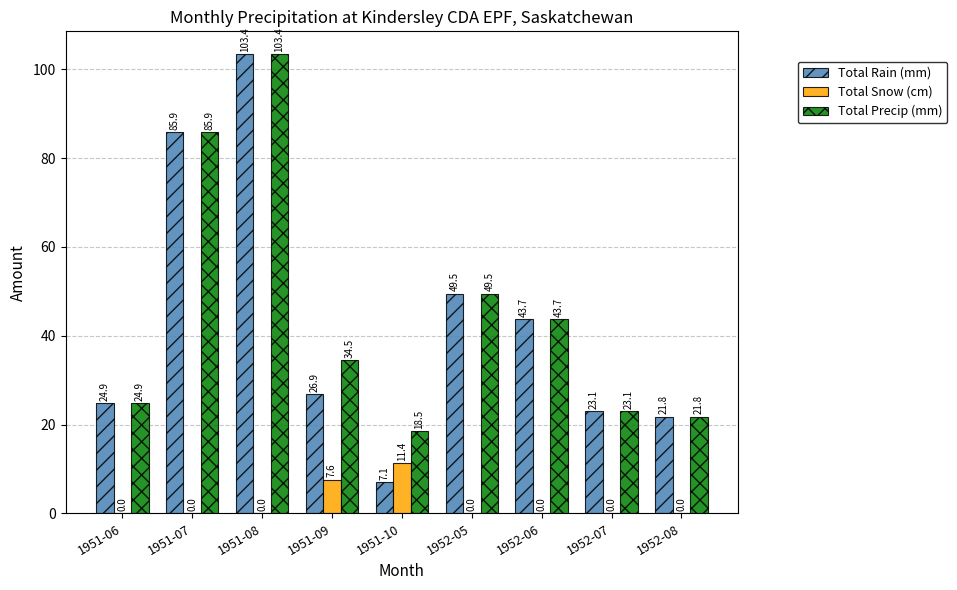

Which series changed the most between 1951-09 and 1952-08?

Total Precip (mm)